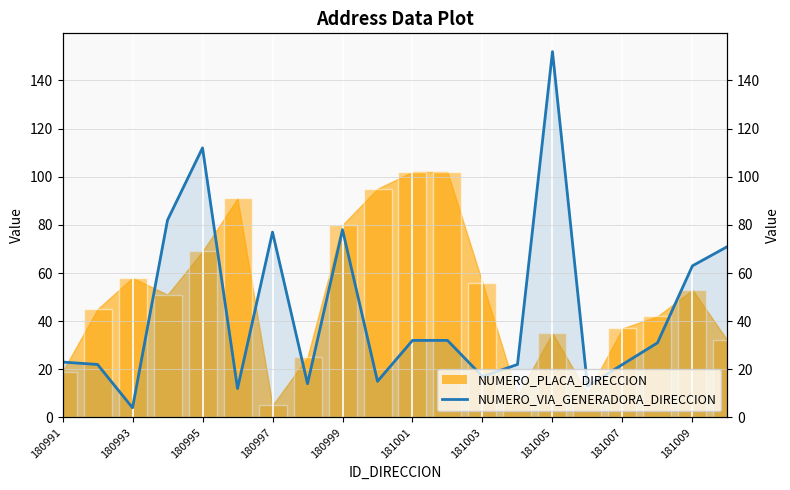

The chart shows a value of 10 at 181003. True or false?

False